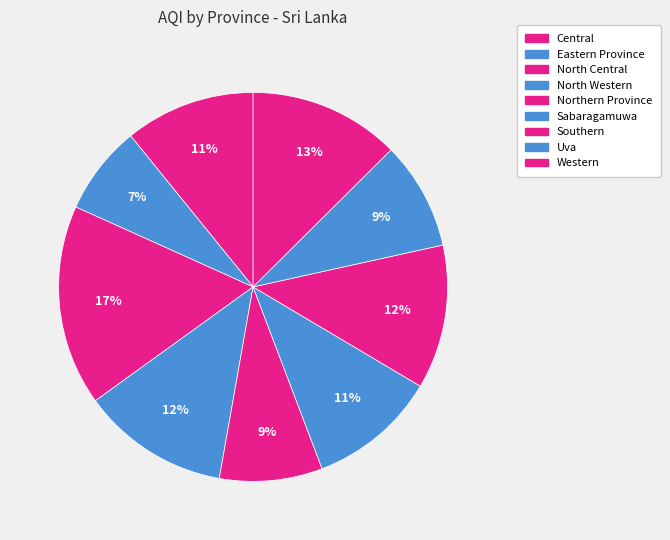

Is there a majority slice in this chart?

No